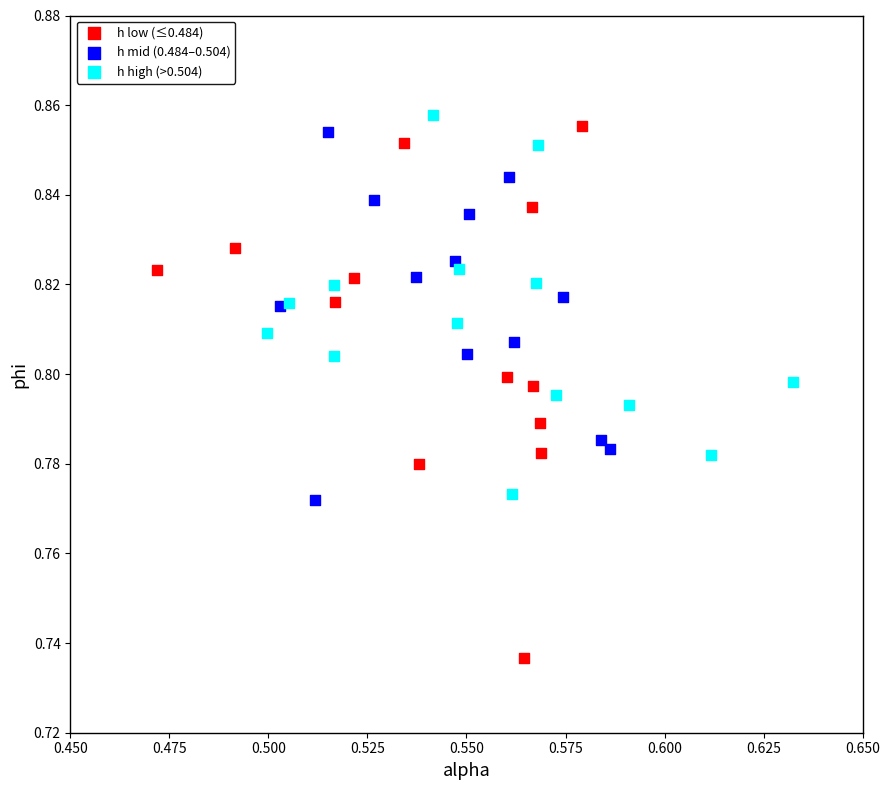

Which series reaches the maximum Y coordinate?

h high (>0.504)